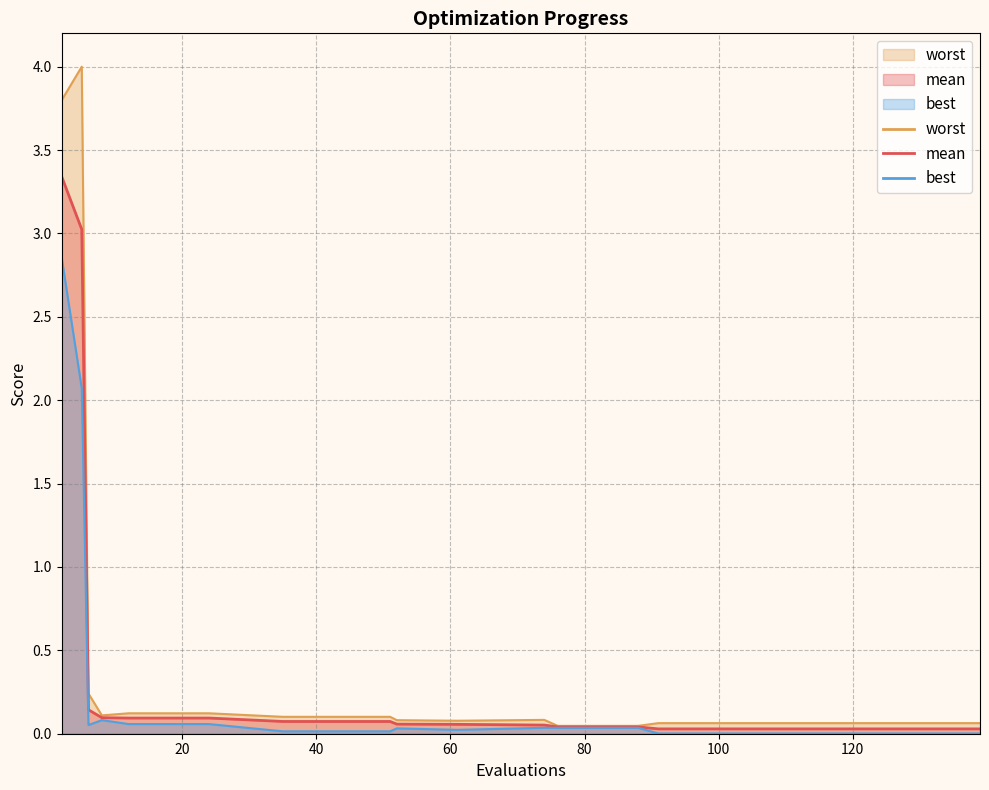

What is the spread (max minus min) of values at 139?

0.1